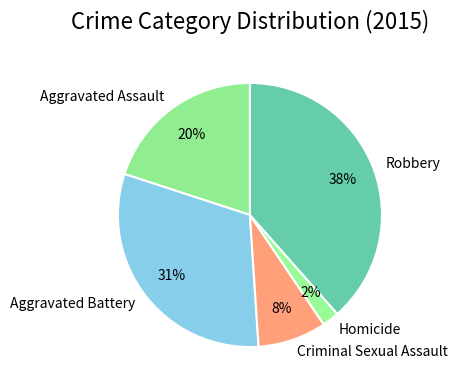

Does Aggravated Battery represent more than half of the total?

No